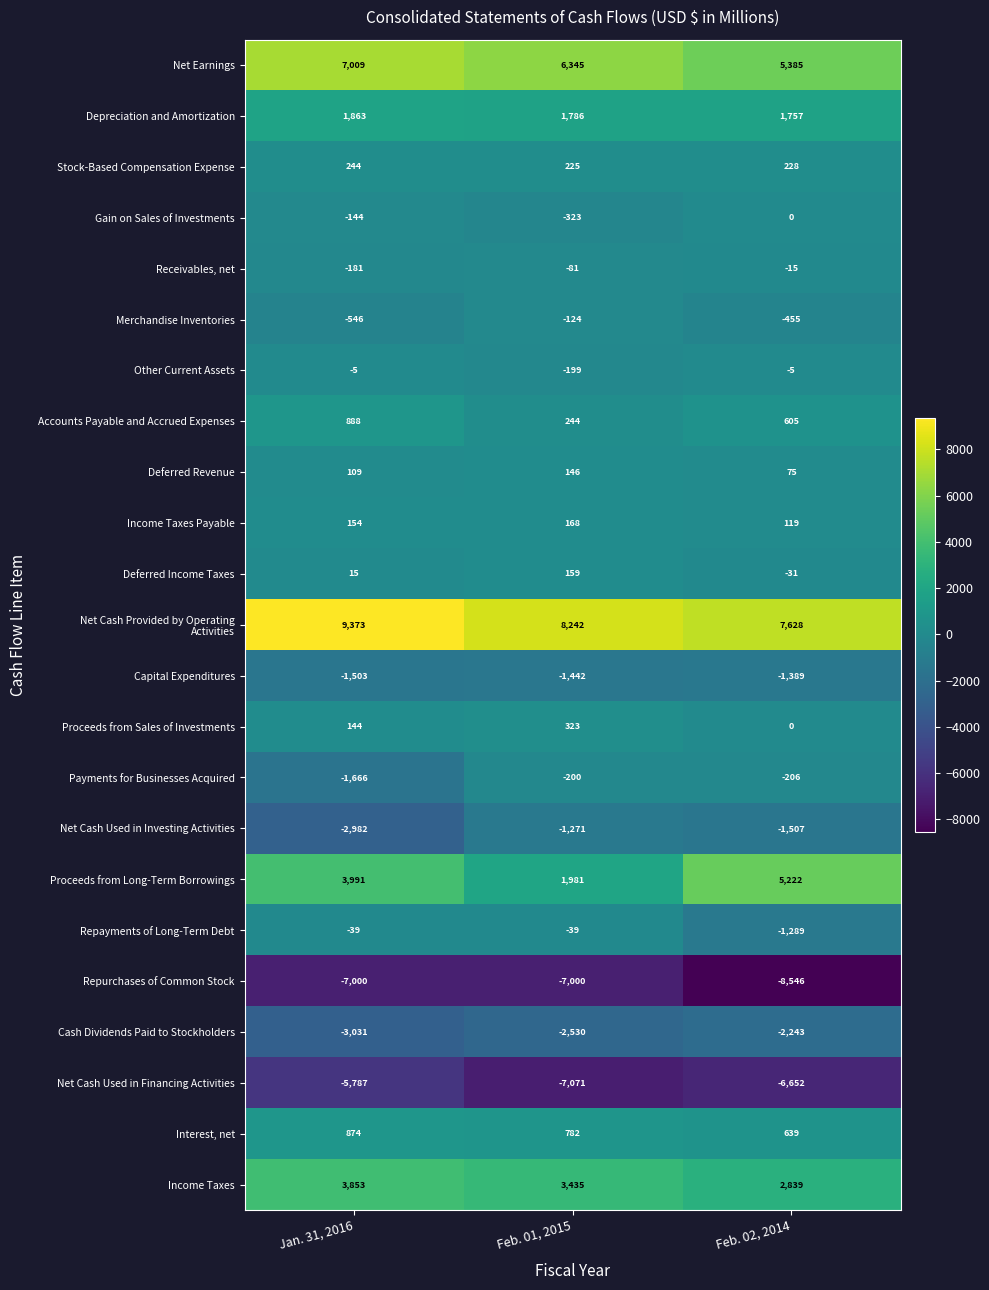

What is the difference between the Merchandise Inventories values at Feb. 02, 2014 and Jan. 31, 2016?

91